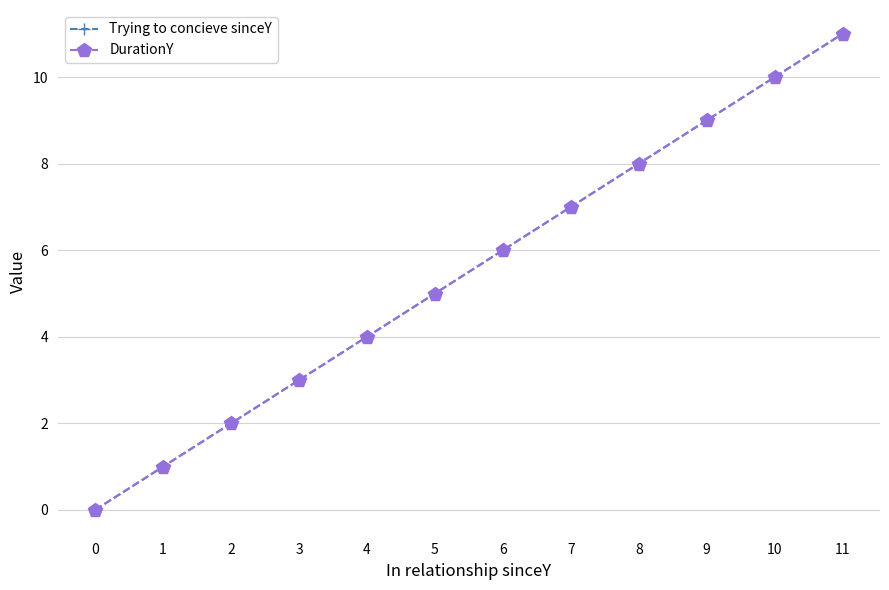

True or false: DurationY and Trying to concieve sinceY intersect in this chart.

False